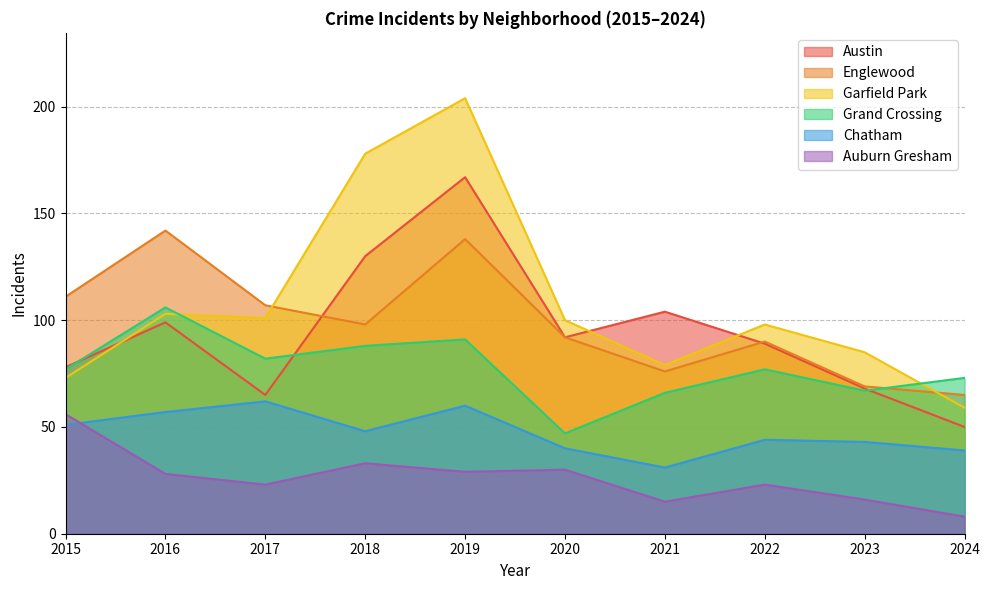

Does the chart display data point markers on the line(s)?

No